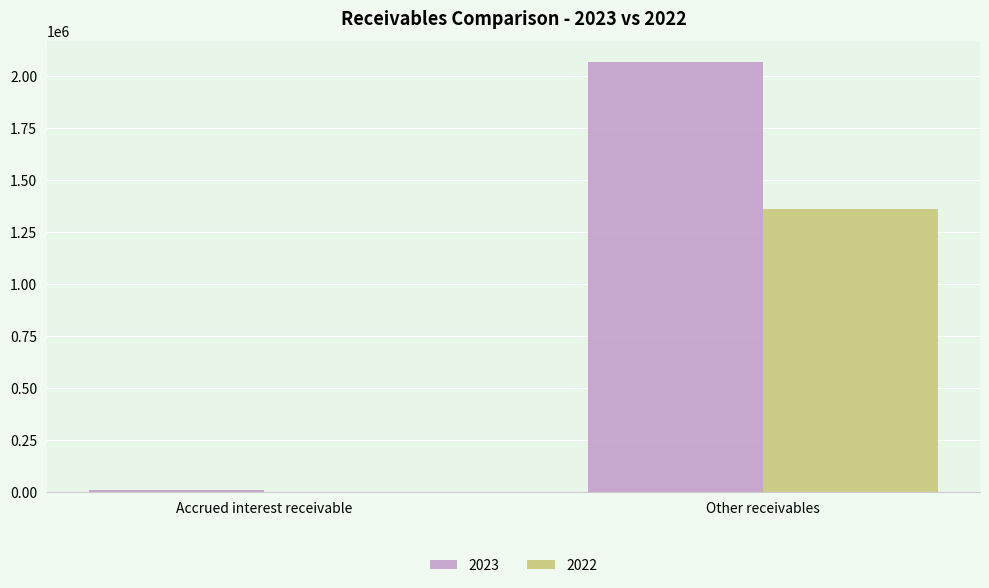

How many groups of bars are there?

2